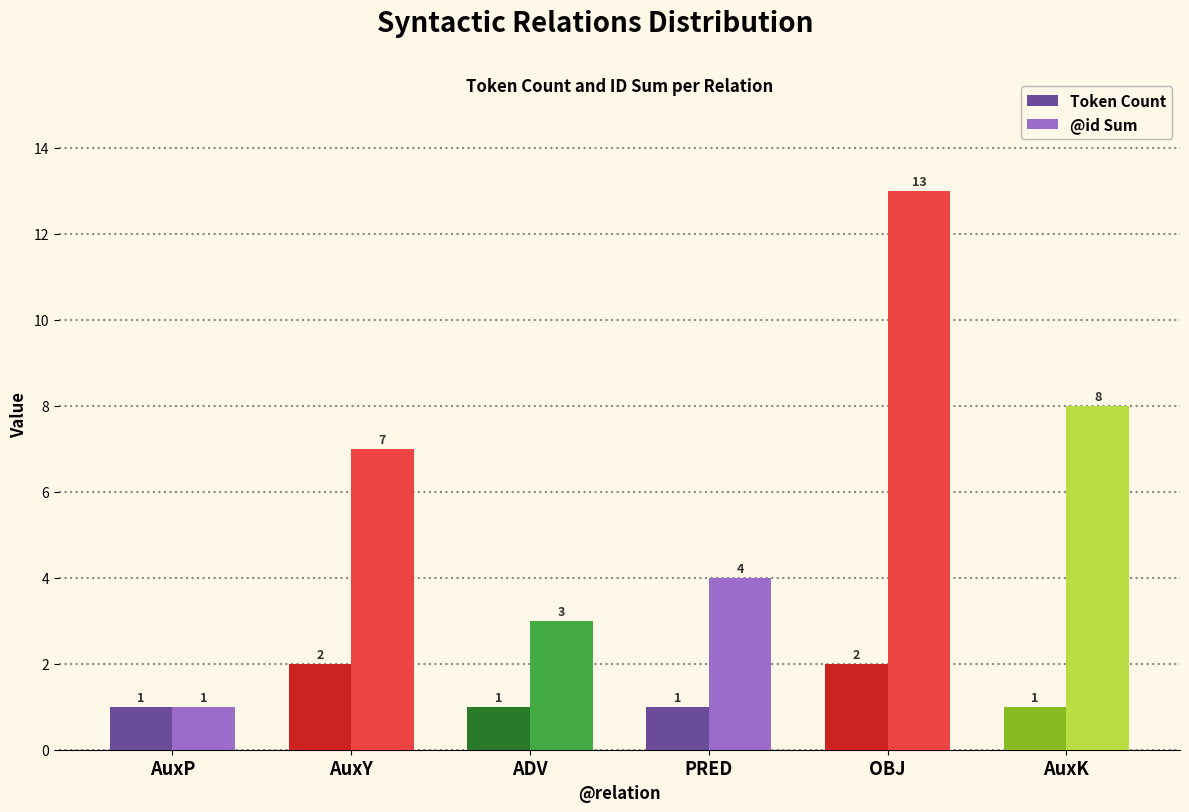

How many bars are there in each group?

2